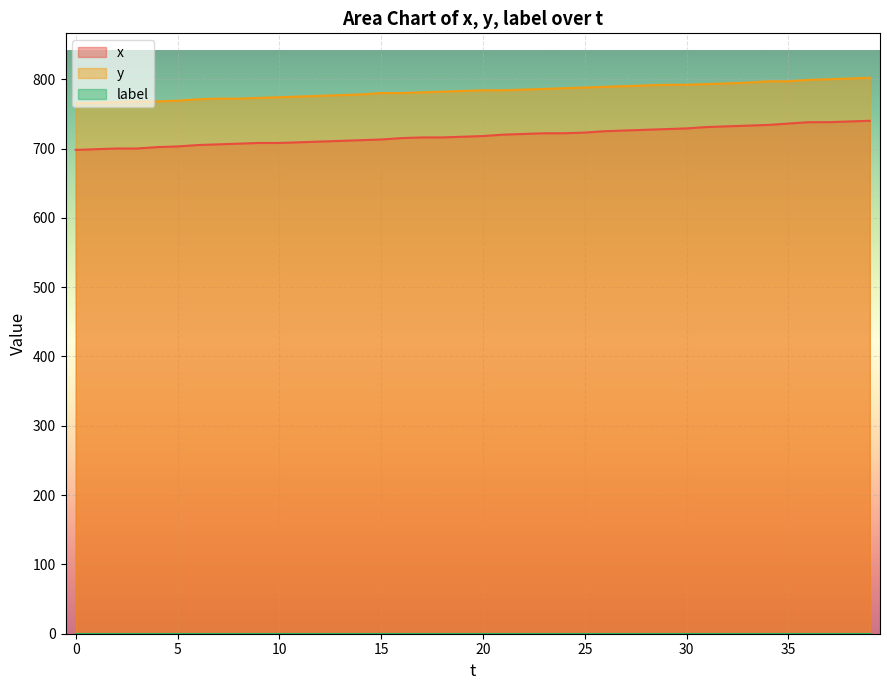

Is it true that y equals 409 at 27?

False